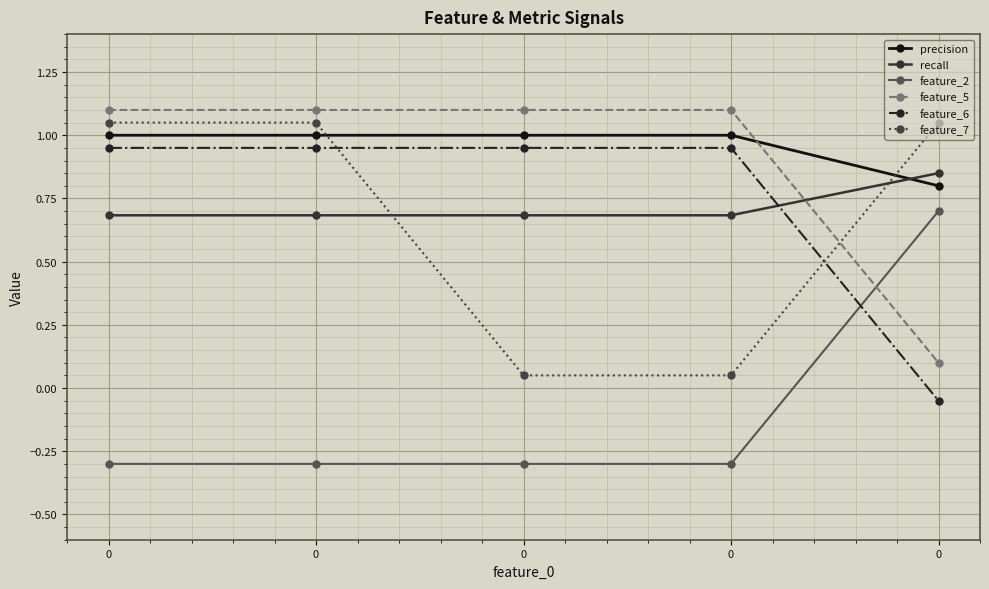

True or false: feature_5 has more than 0 points higher than both neighbors.

False